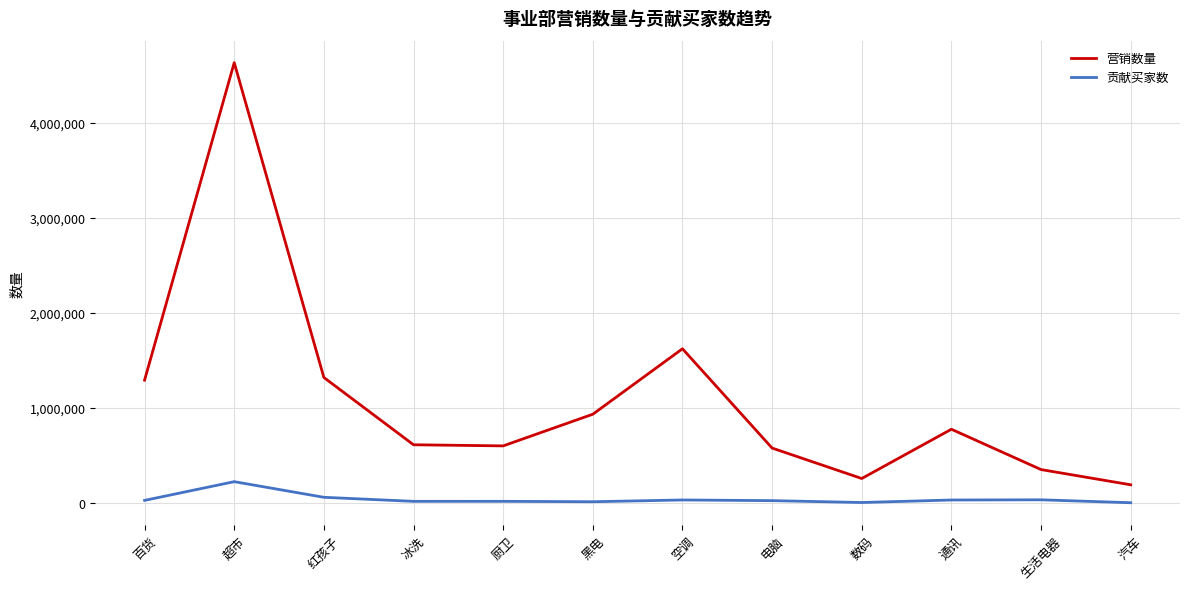

True or false: 营销数量 and 贡献买家数 cross at least once.

False